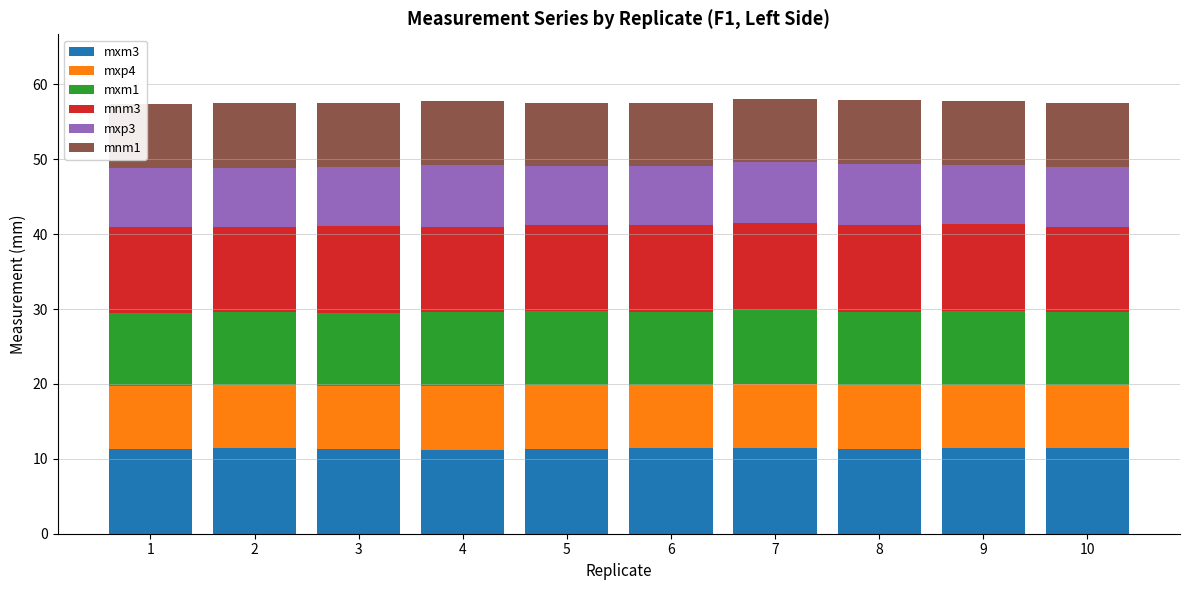

How many series are shown in this chart?

6